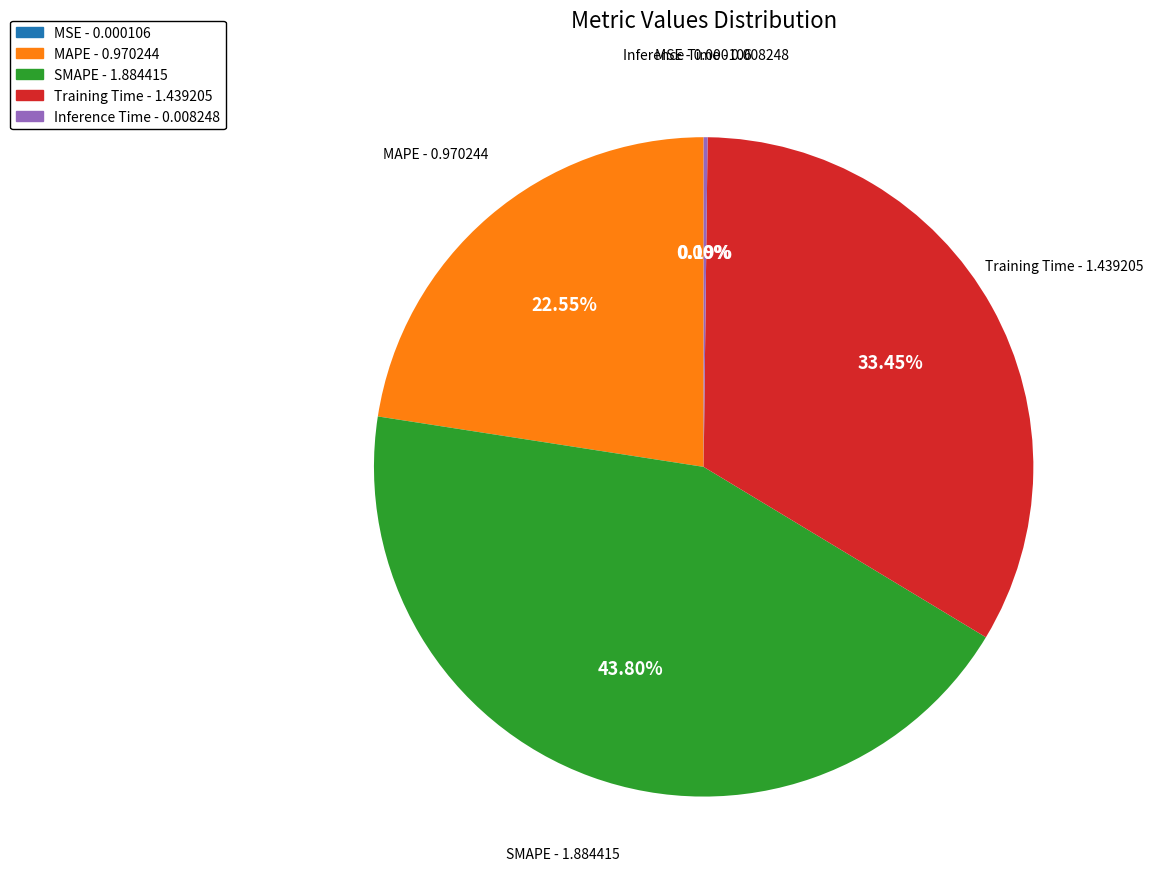

Combined, do SMAPE - 1.884415 and MAPE - 0.970244 account for over 50%?

Yes